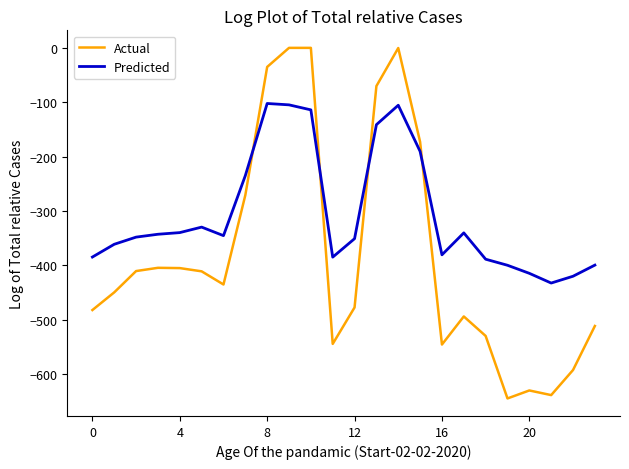

What is the minimum value for Predicted?

-432.4